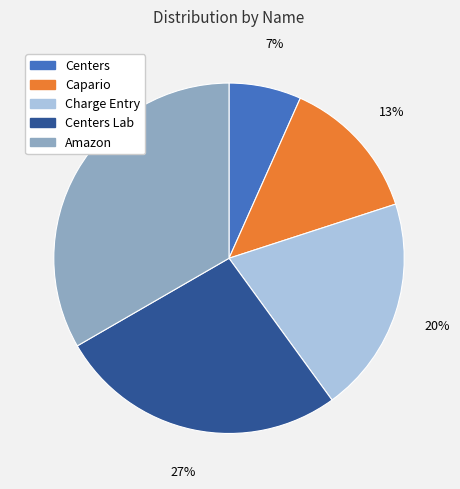

Which has a higher value, Centers Lab or Capario?

Centers Lab